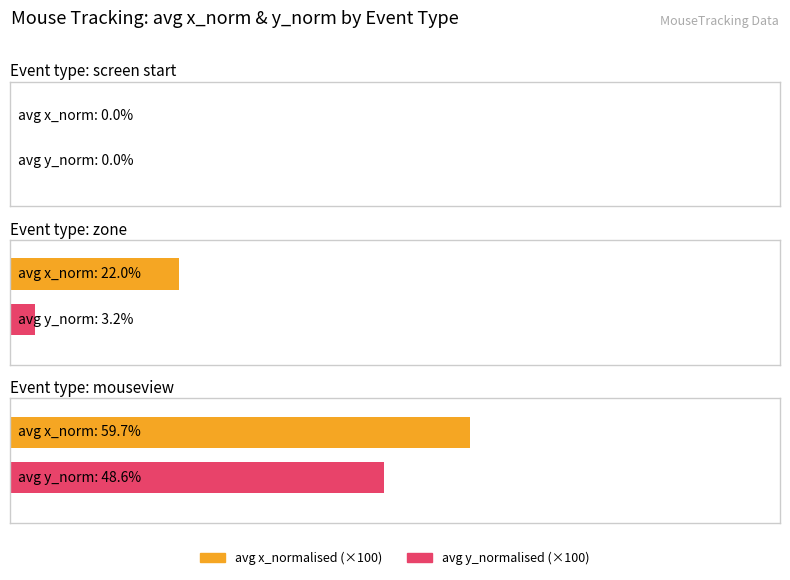

Where is x nearest to the value 1064?

11